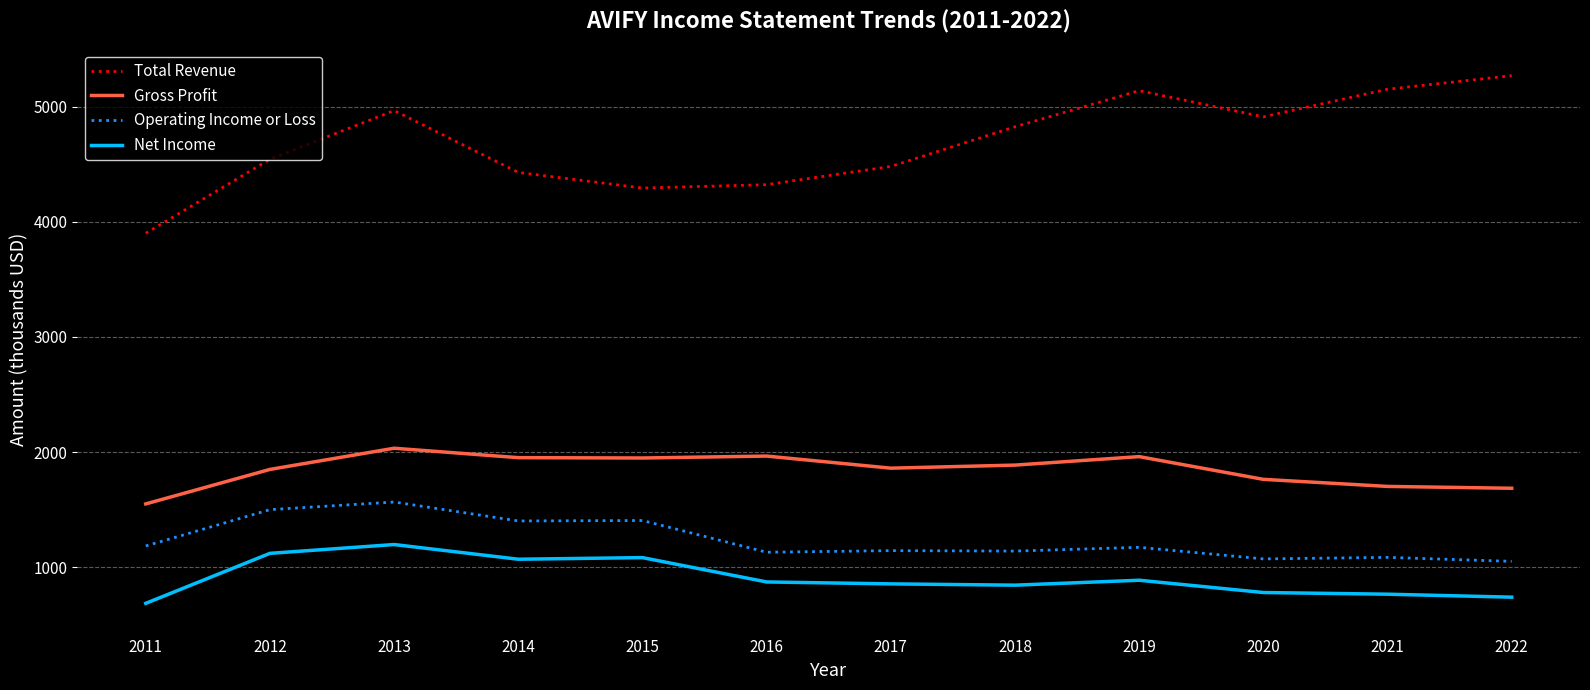

Which series changed the most between 2015 and 2022?

Total Revenue